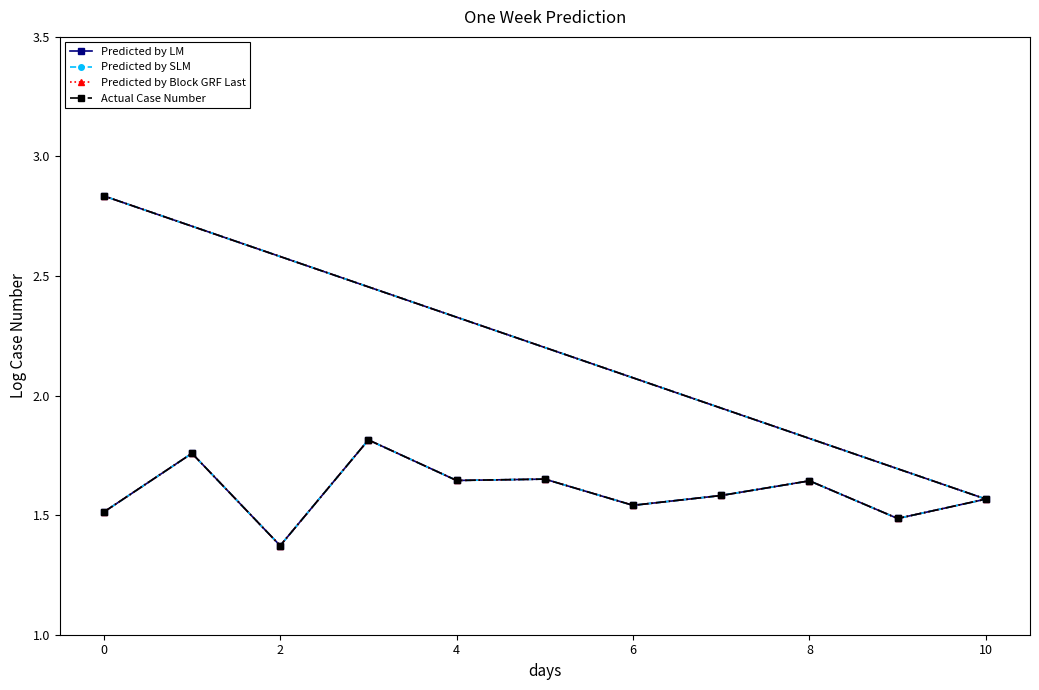

Where is the first local minimum for Actual Case Number?

2